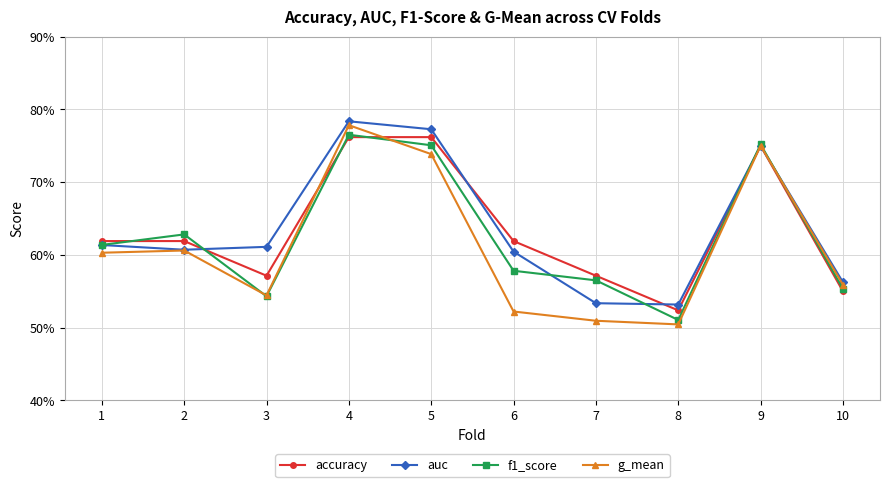

What is the difference between the maximum and second lowest values in the auc series?

0.2